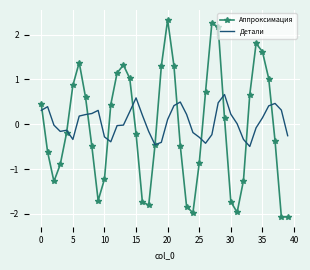

What is the minimum value shown in the chart?

-2.1